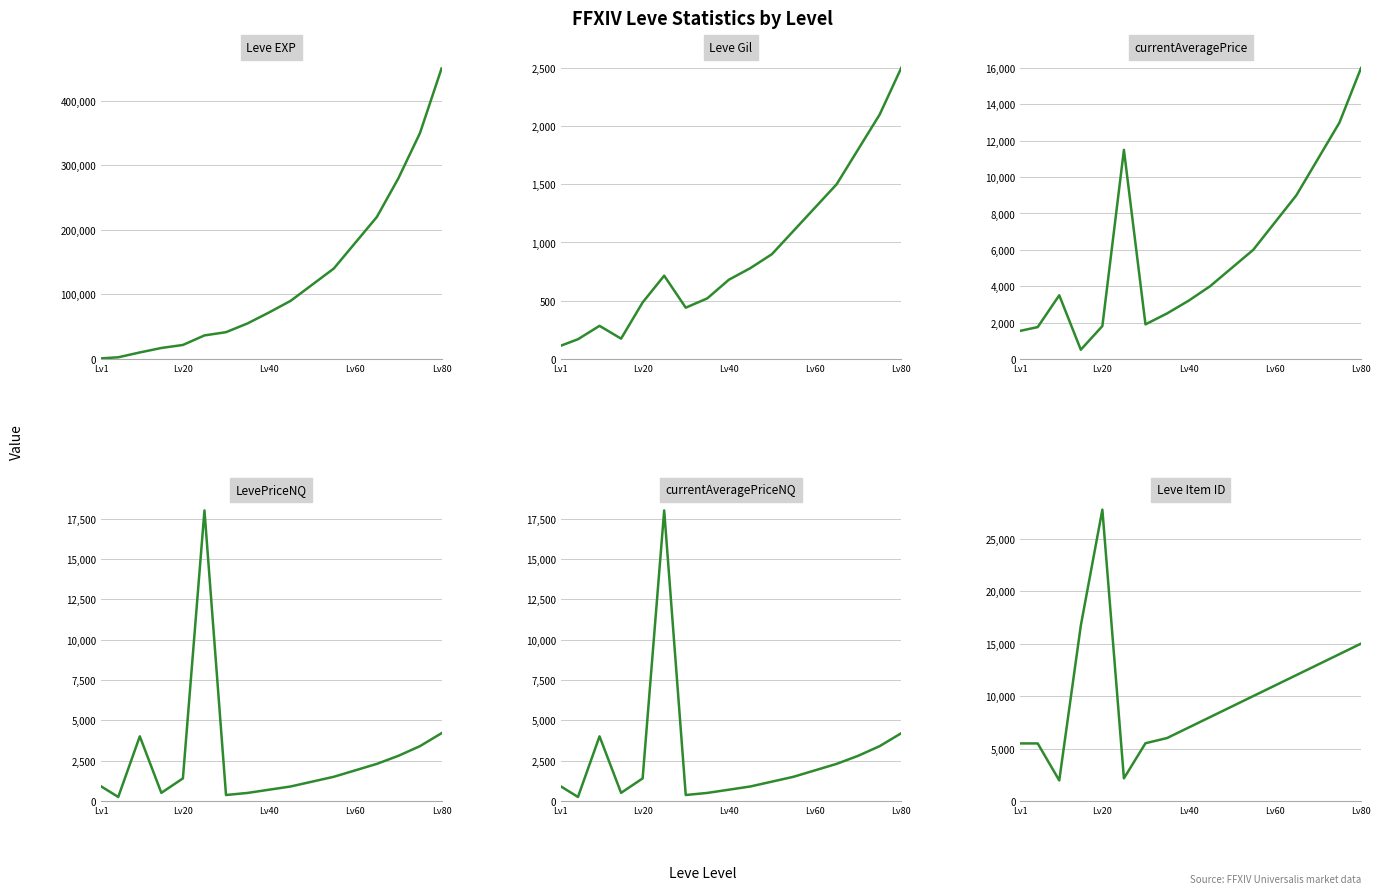

True or false: currentAveragePriceNQ and LevePriceNQ cross at least once.

False